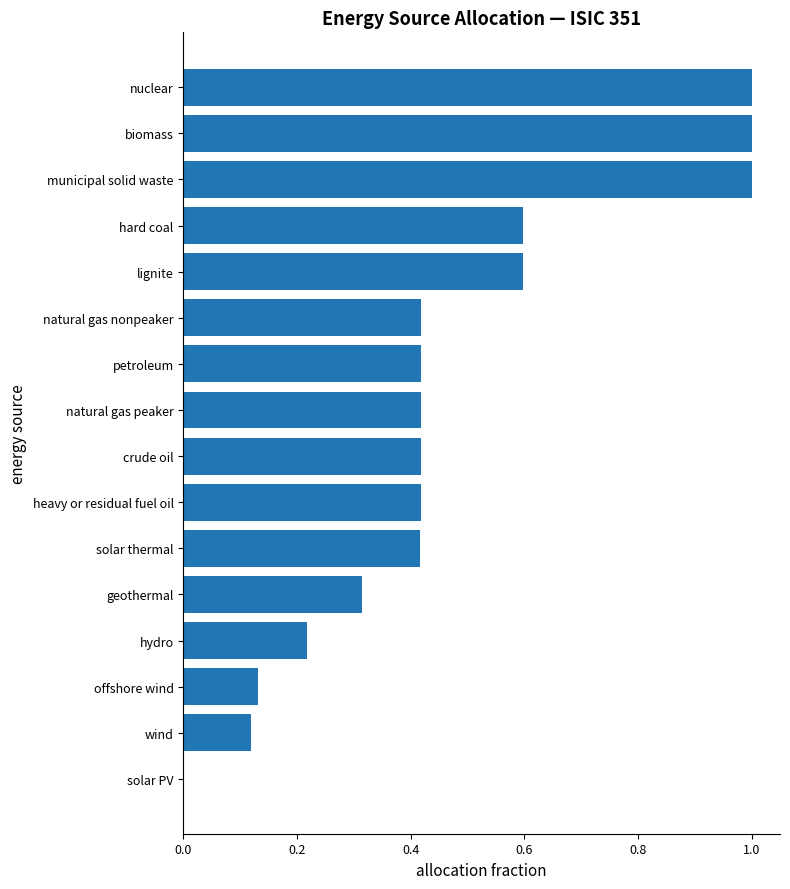

What is the maximum value shown in the chart?

1.0